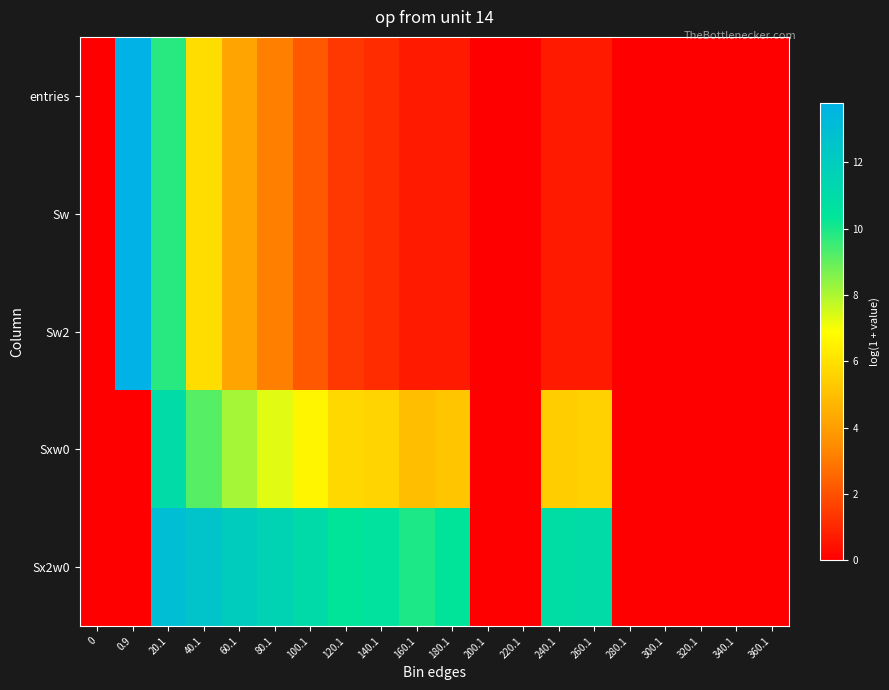

What is the spread (max minus min) of values at 100.1?

8.9